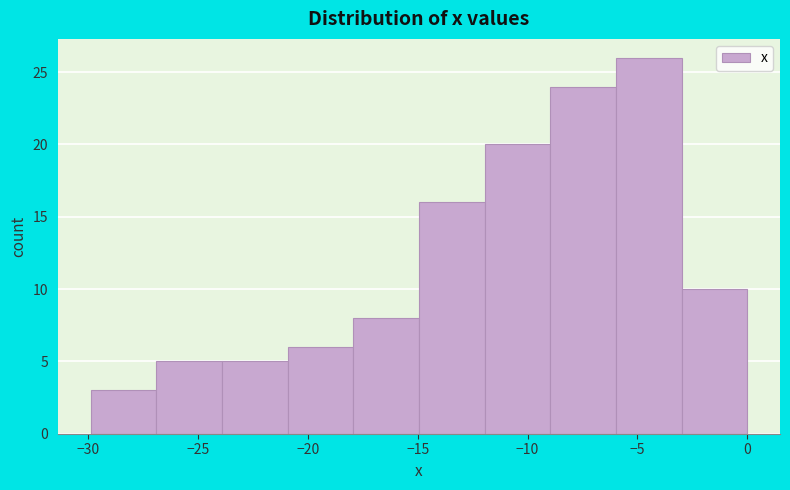

Reading left to right, transcribe this chart: for each bar, give the range it covers on the x-axis and its height. Neither the bar edges nor the heights are printed on the chart, so give them approximately, as read against the axes.

-30 to -27: 3
-27 to -24: 5
-24 to -21: 5
-21 to -18: 6
-18 to -15: 8
-15 to -12: 16
-12 to -9: 20
-9 to -6: 24
-6 to -3: 26
-3 to 0: 10